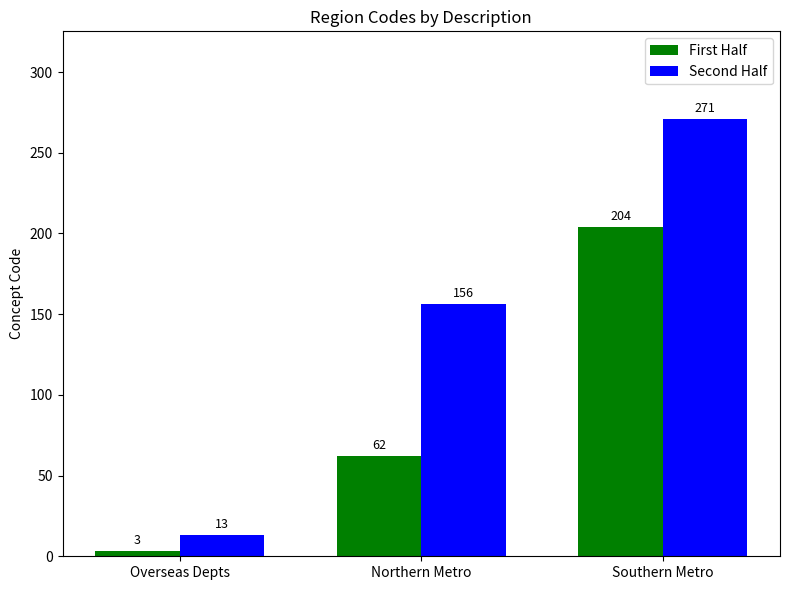

Reading right to left, transcribe all the data shown in this chart.

First Half: Southern Metro=204	Northern Metro=62	Overseas Depts=3
Second Half: Southern Metro=271	Northern Metro=156	Overseas Depts=13